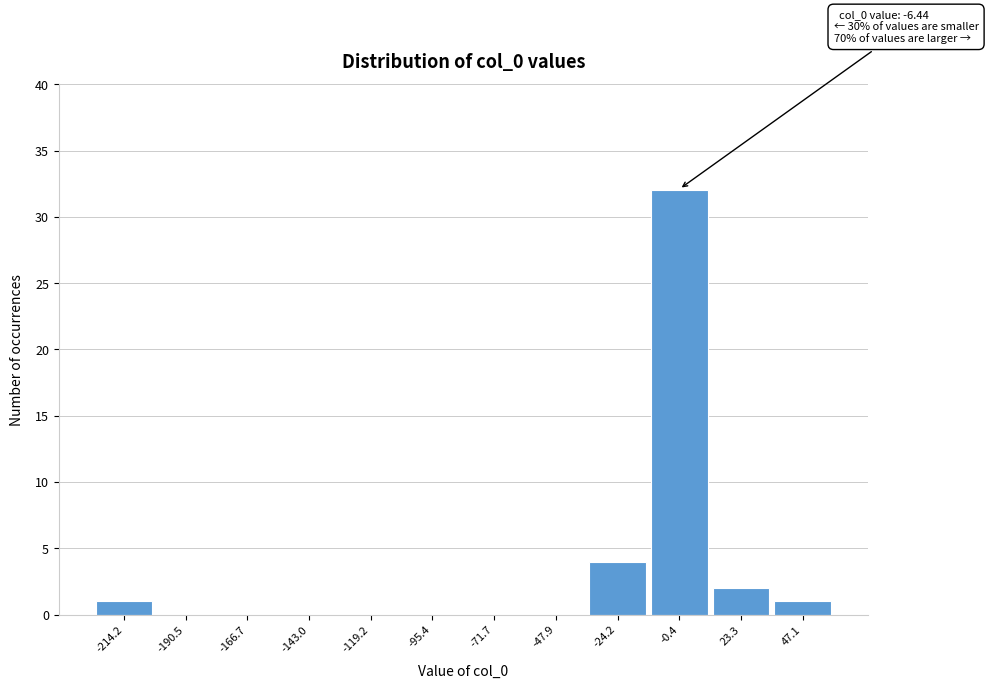

Which range on the x-axis has the tallest bar?

-10 to 10